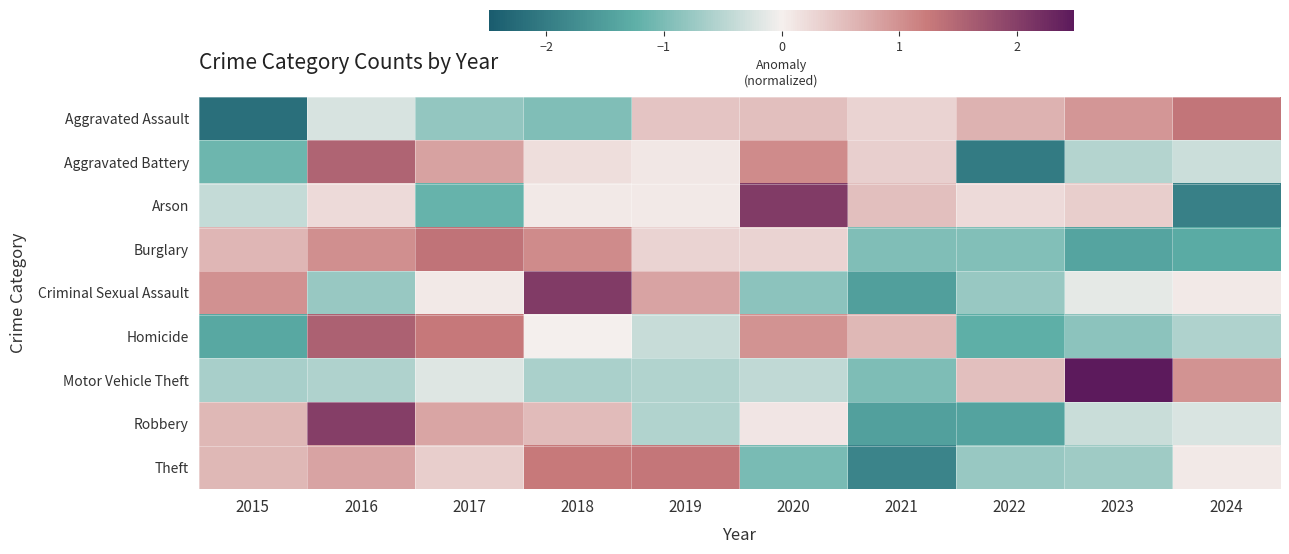

Which series has the largest range (max minus min)?

Arson